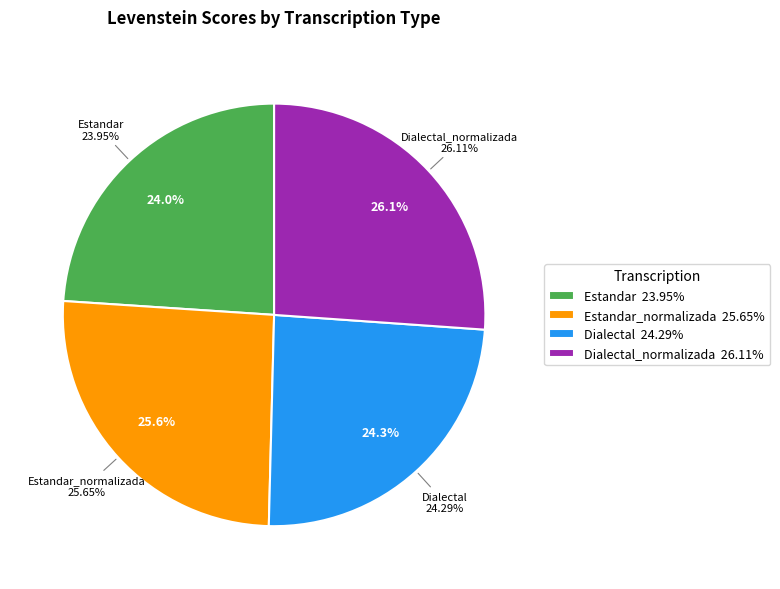

What percentage is the Estandar_normalizada slice, to the nearest percent?

26%